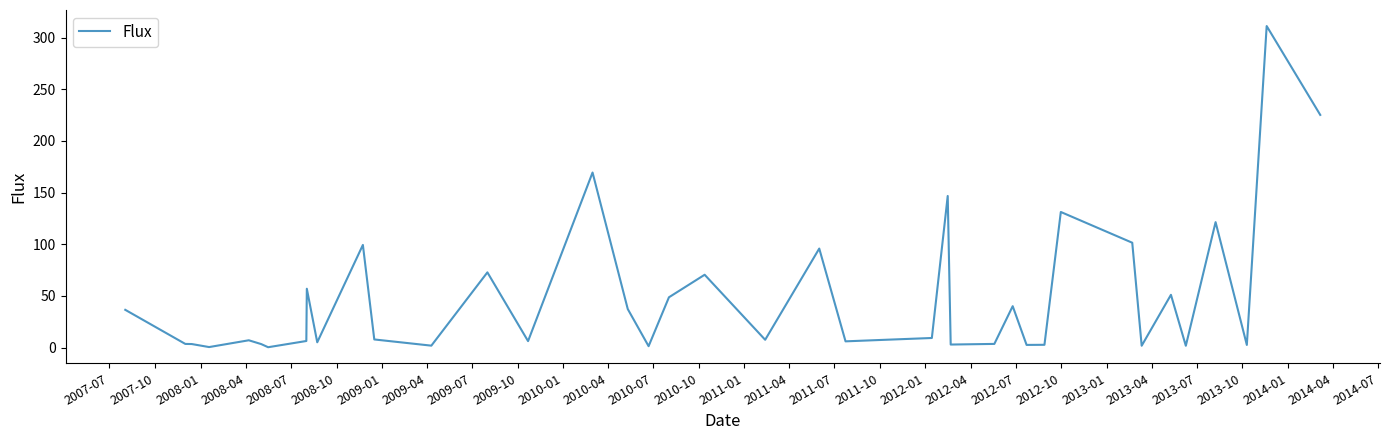

What is the greatest value displayed?

311.1